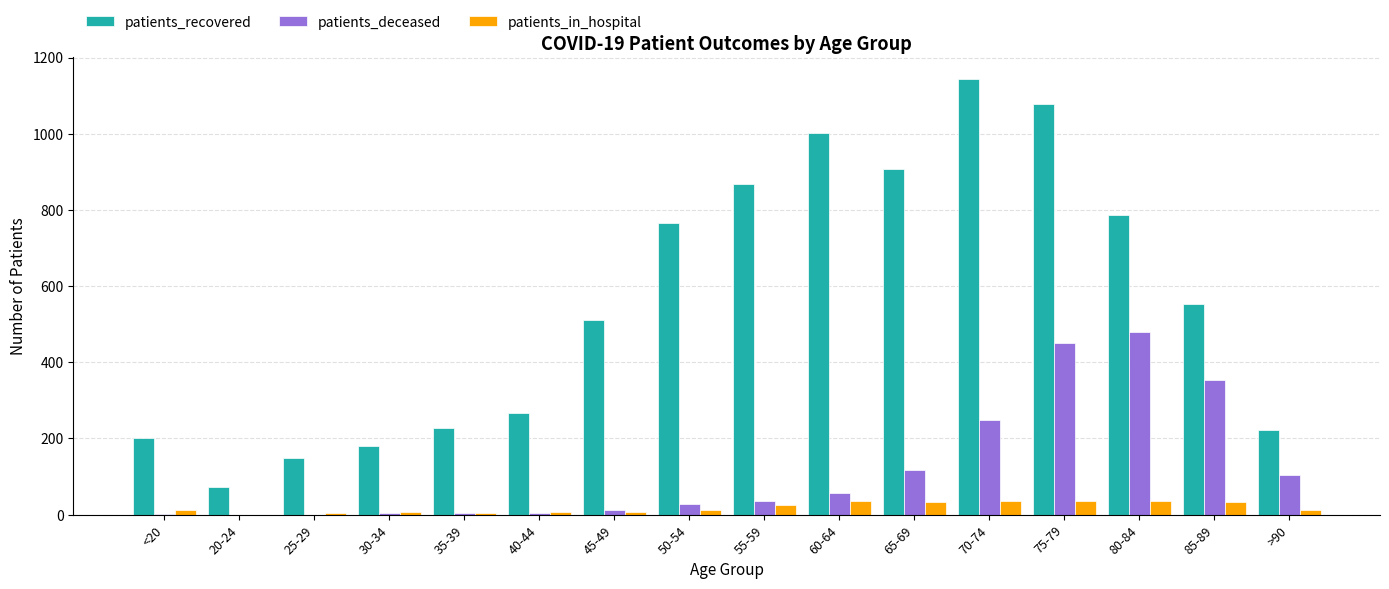

Count the number of data series in this chart.

3